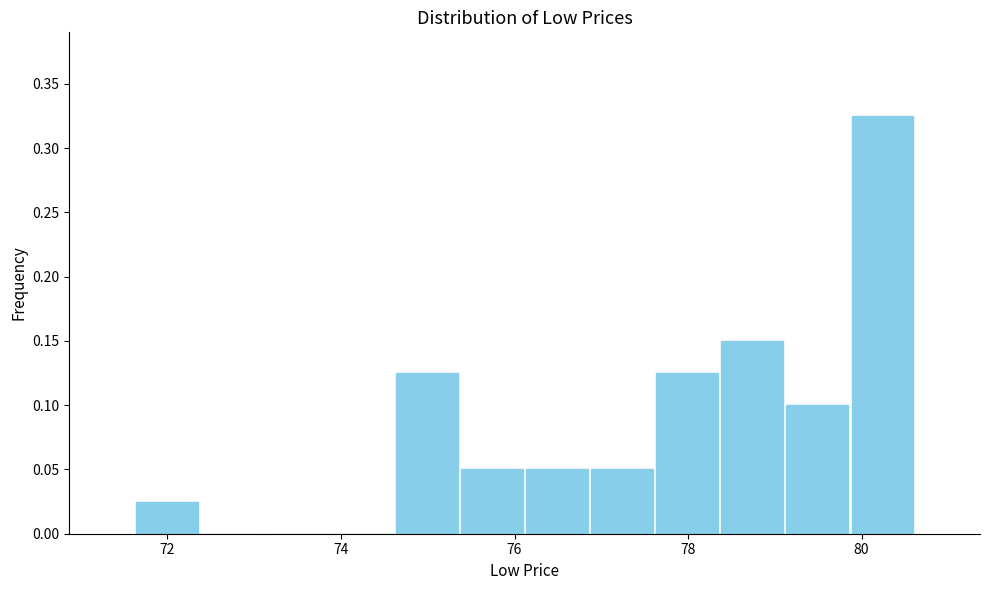

Around what value on the x-axis is the tallest bar? Give the approximate position of its centre, as read against the axis.

80.2